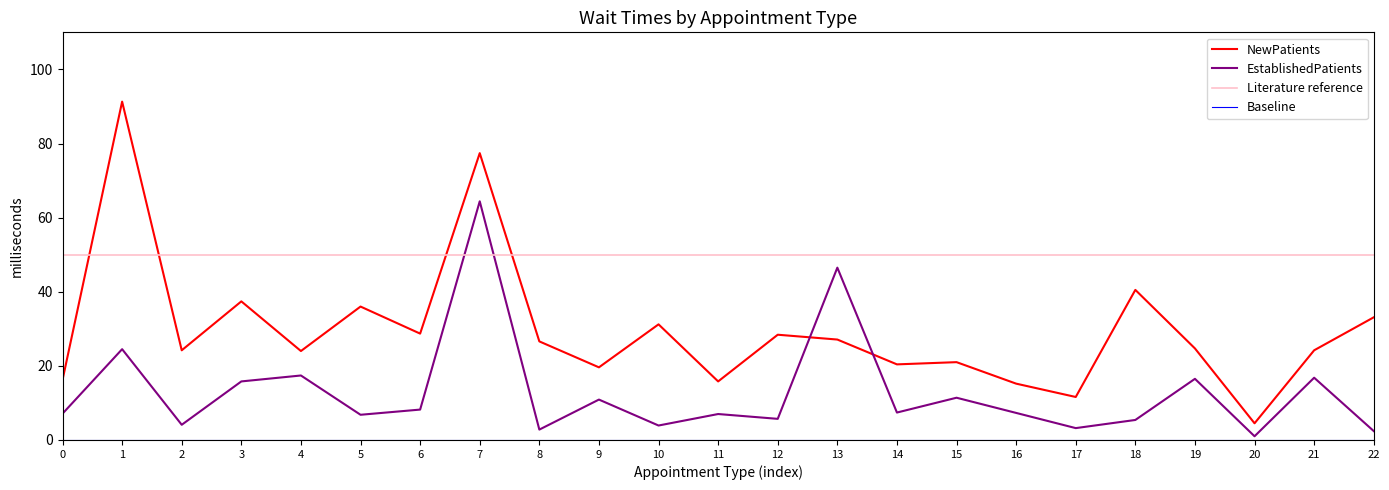

Which series ends up on top after the final intersection of EstablishedPatients and NewPatients?

NewPatients